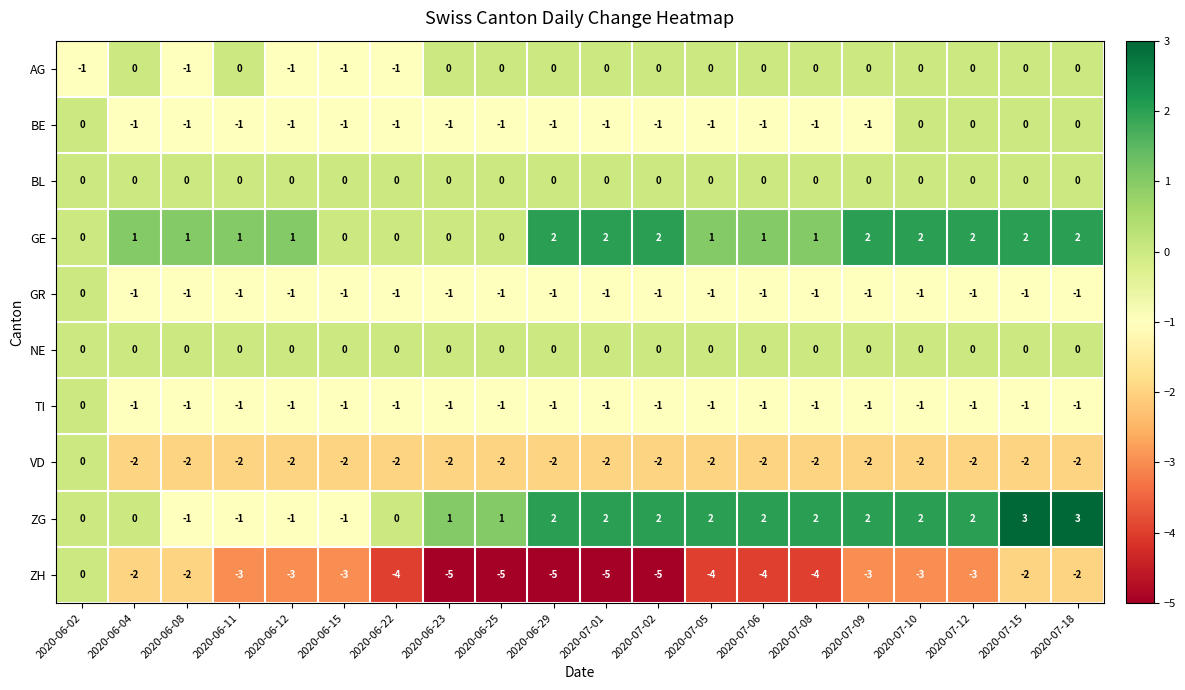

How many data points does each series have?

20